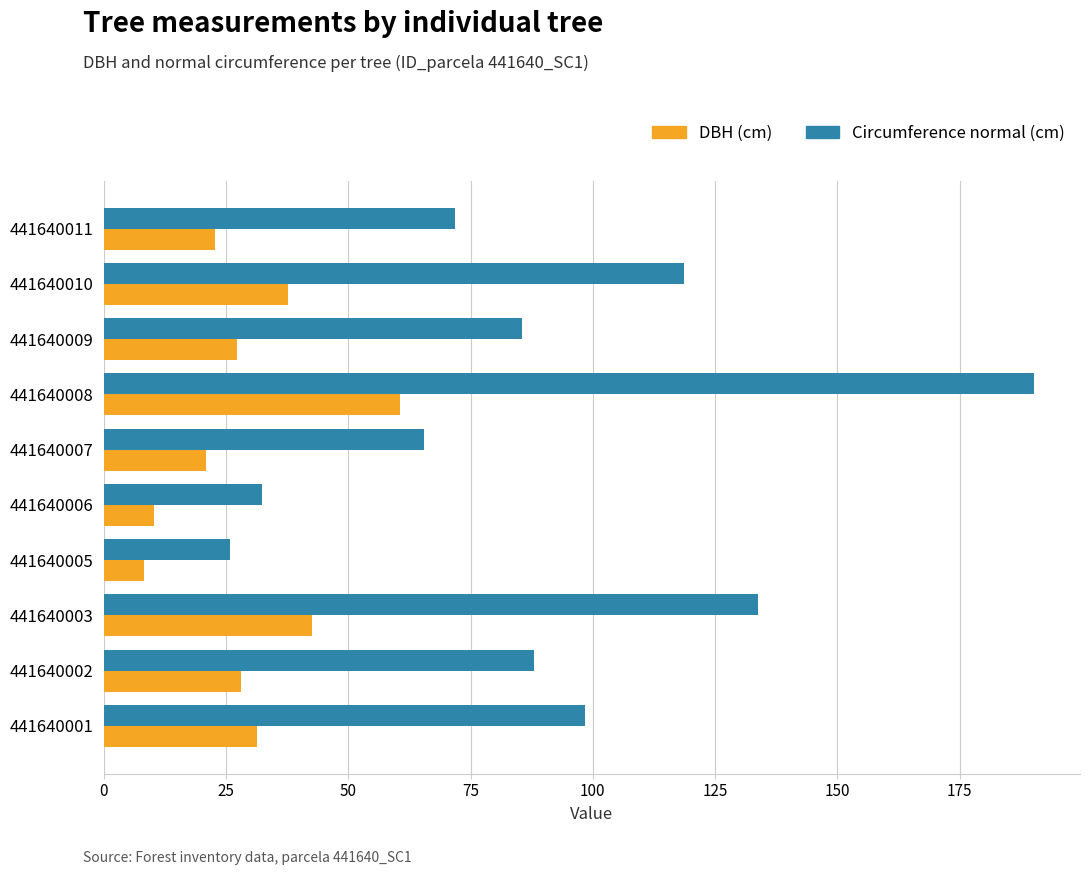

At which category is the sum across all series the highest?

441640008